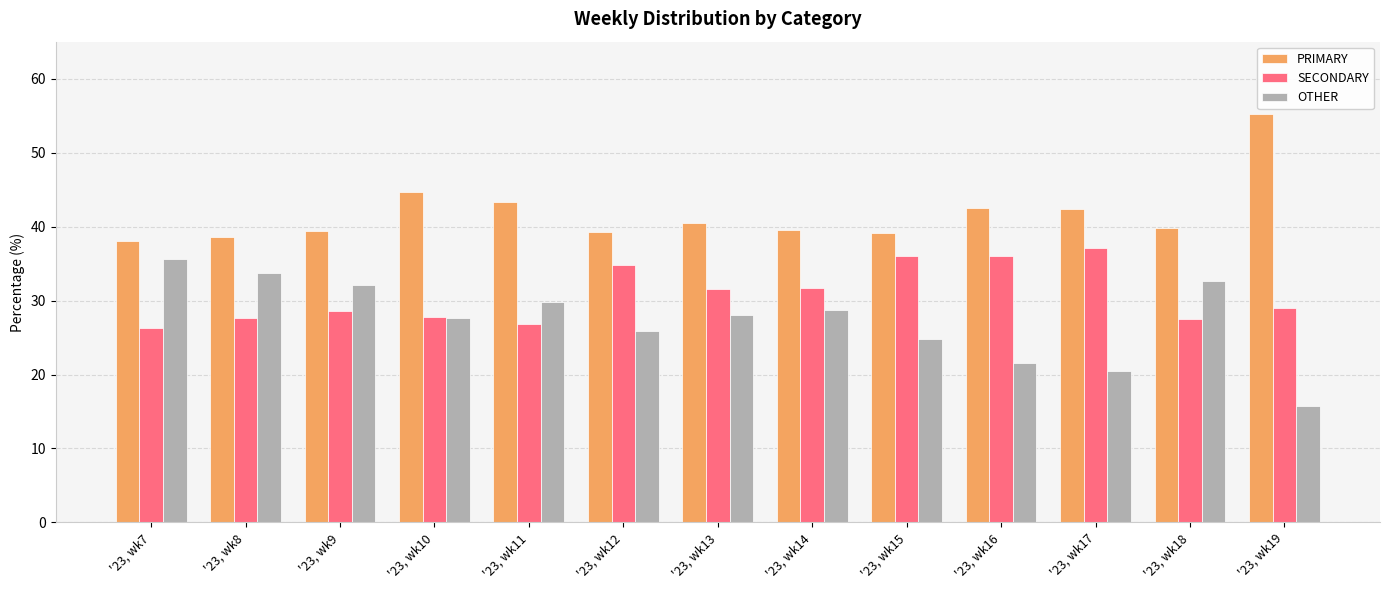

What is the maximum value shown in the chart?

55.3